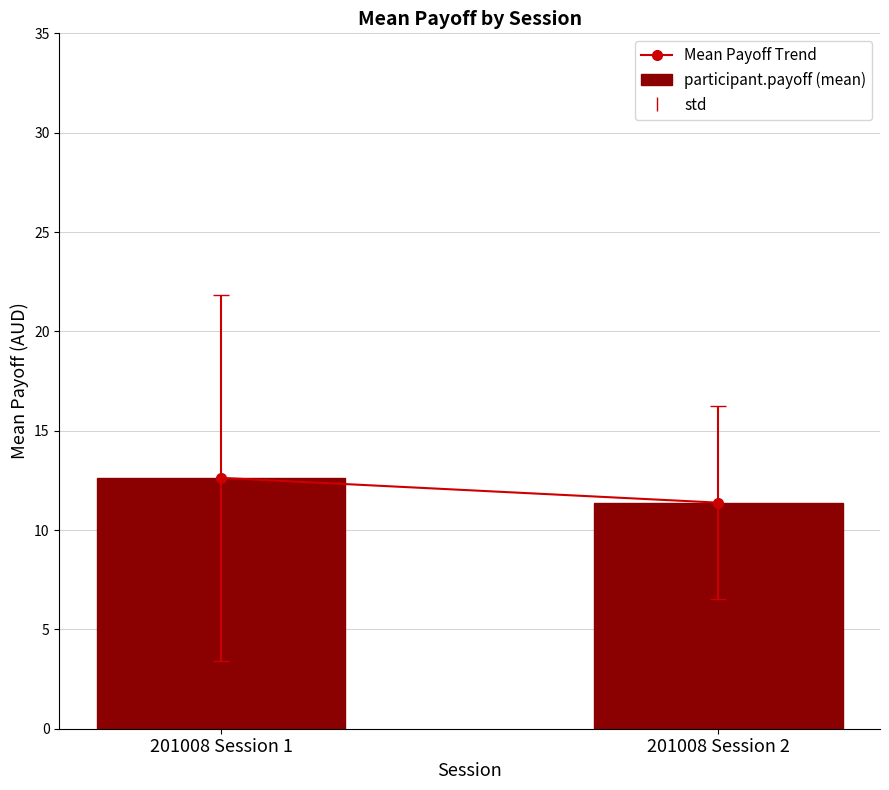

How many bars are there in total?

2